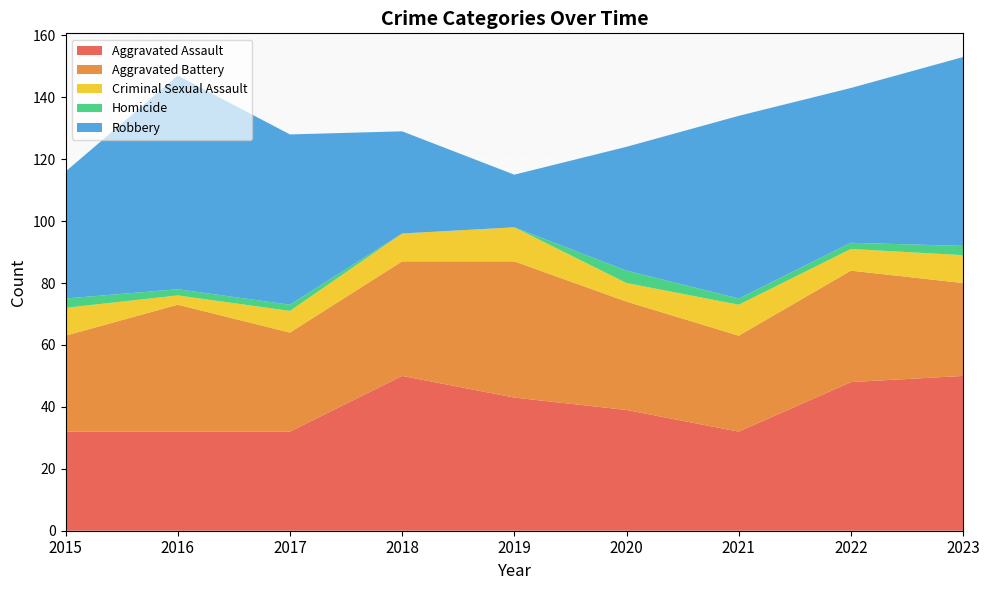

Reading right to left, list all the values displayed in this chart.

Aggravated Assault: 2023=50	2022=48	2021=32	2020=39	2019=43	2018=50	2017=32	2016=32	2015=32
Aggravated Battery: 2023=30	2022=36	2021=31	2020=35	2019=44	2018=37	2017=32	2016=41	2015=31
Criminal Sexual Assault: 2023=9	2022=7	2021=10	2020=6	2019=11	2018=9	2017=7	2016=3	2015=9
Homicide: 2023=3	2022=2	2021=2	2020=4	2019=0	2018=0	2017=2	2016=2	2015=3
Robbery: 2023=61	2022=50	2021=59	2020=40	2019=17	2018=33	2017=55	2016=69	2015=41